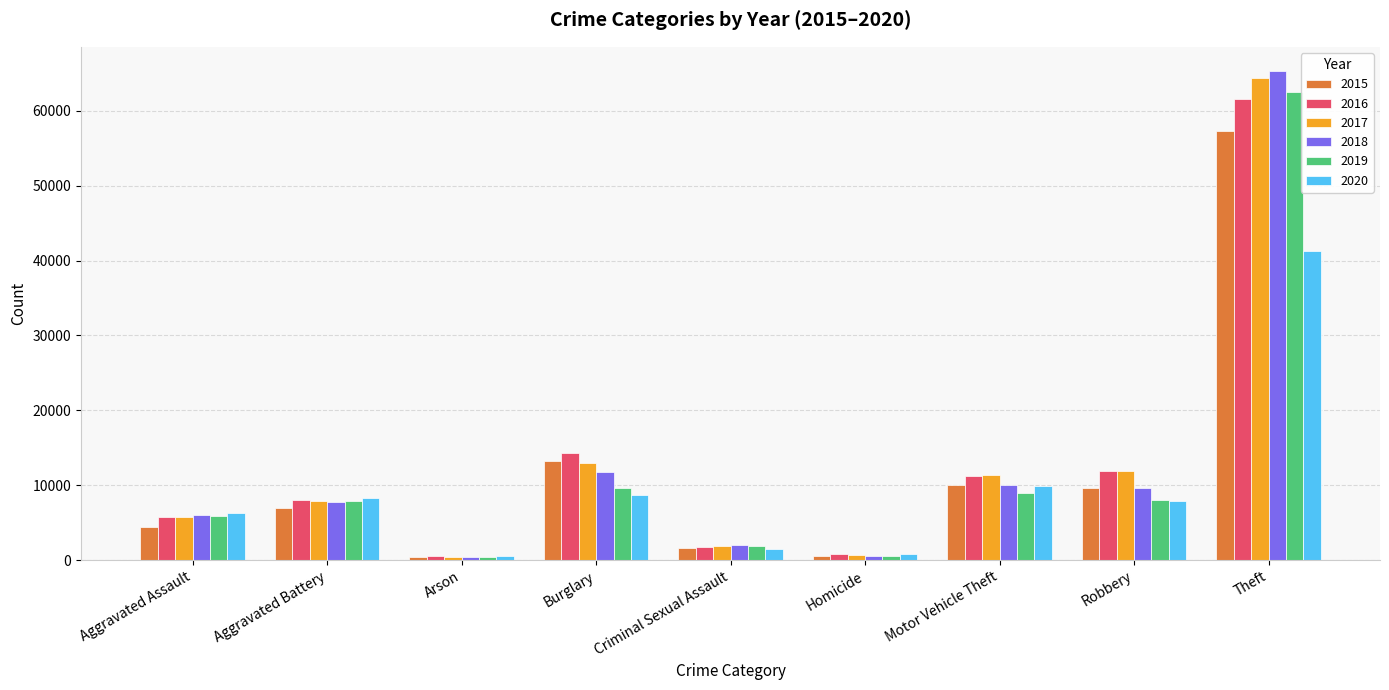

Where does the 2020 series first go above 7855?

Aggravated Battery